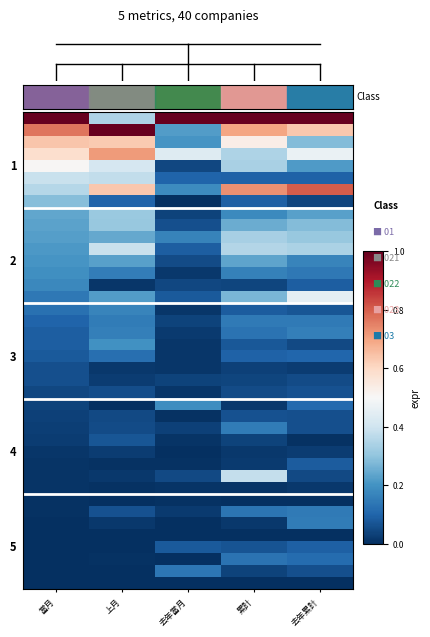

At which category is the sum across all series the highest?

累計